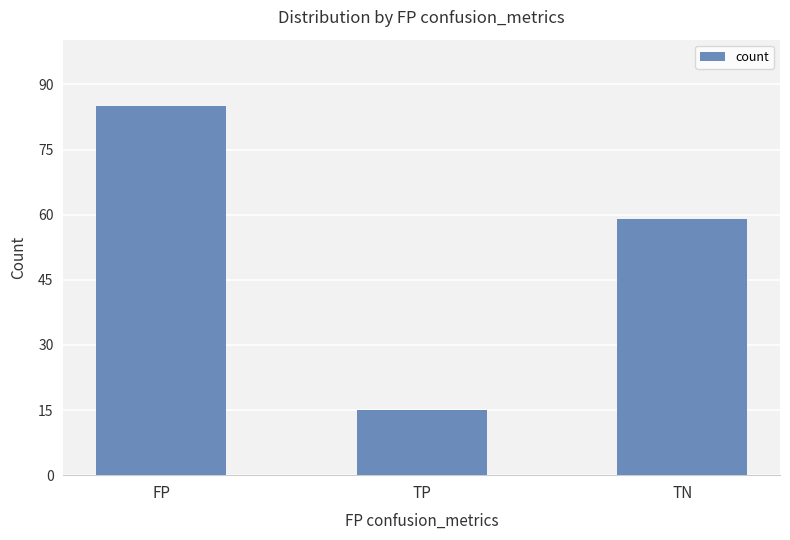

Reading left to right, transcribe all the data shown in this chart.

85	15	59